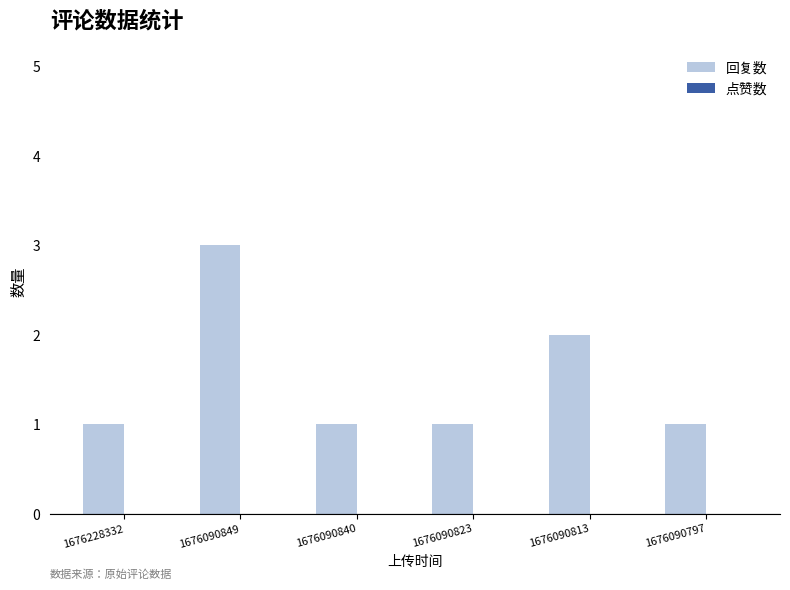

True or false: the data shows 1 at 1676090840.

True